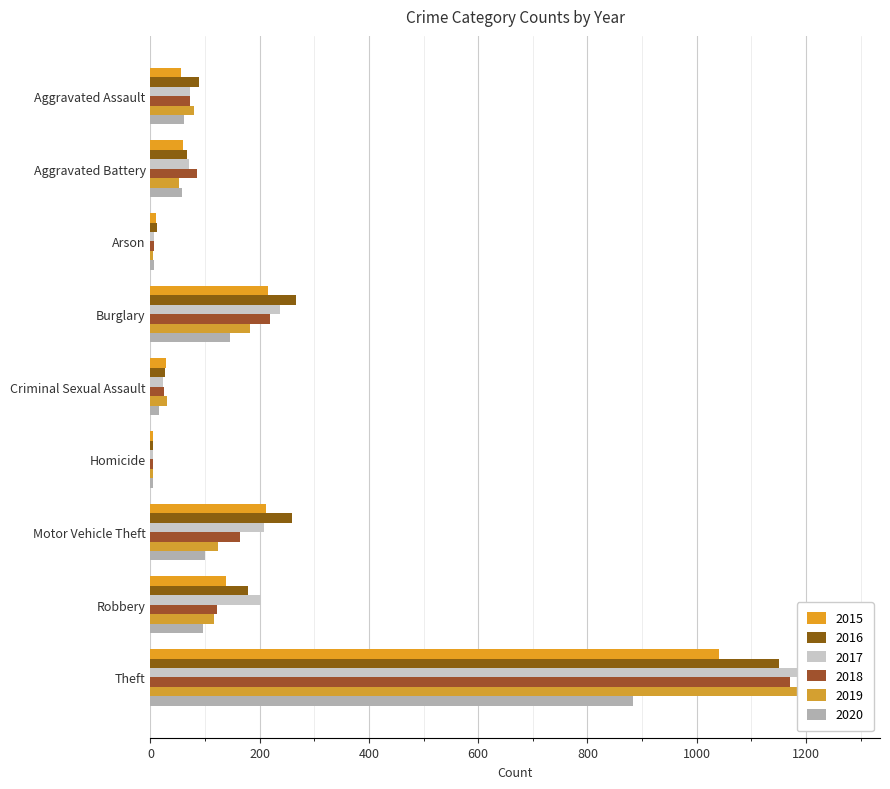

What value does the 2018 series have at Theft, to the nearest 50?

1150